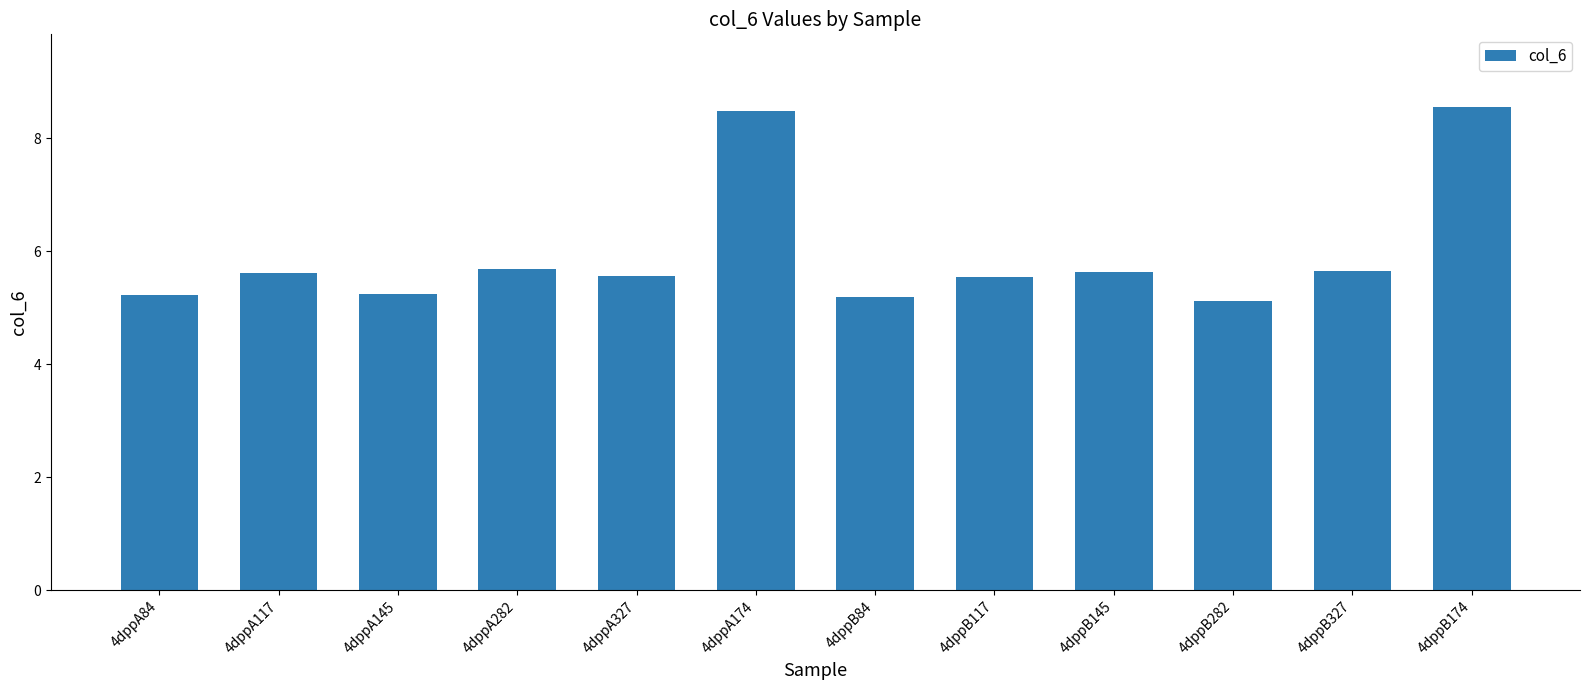

What is the value of the 5th bar from the left?

5.6